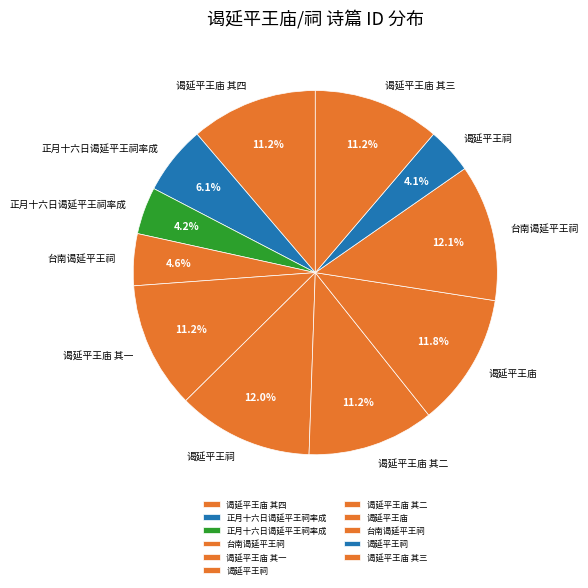

Count the number of slices in the pie.

11